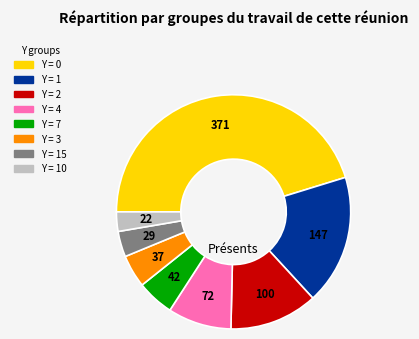

Does any single category account for the majority?

No